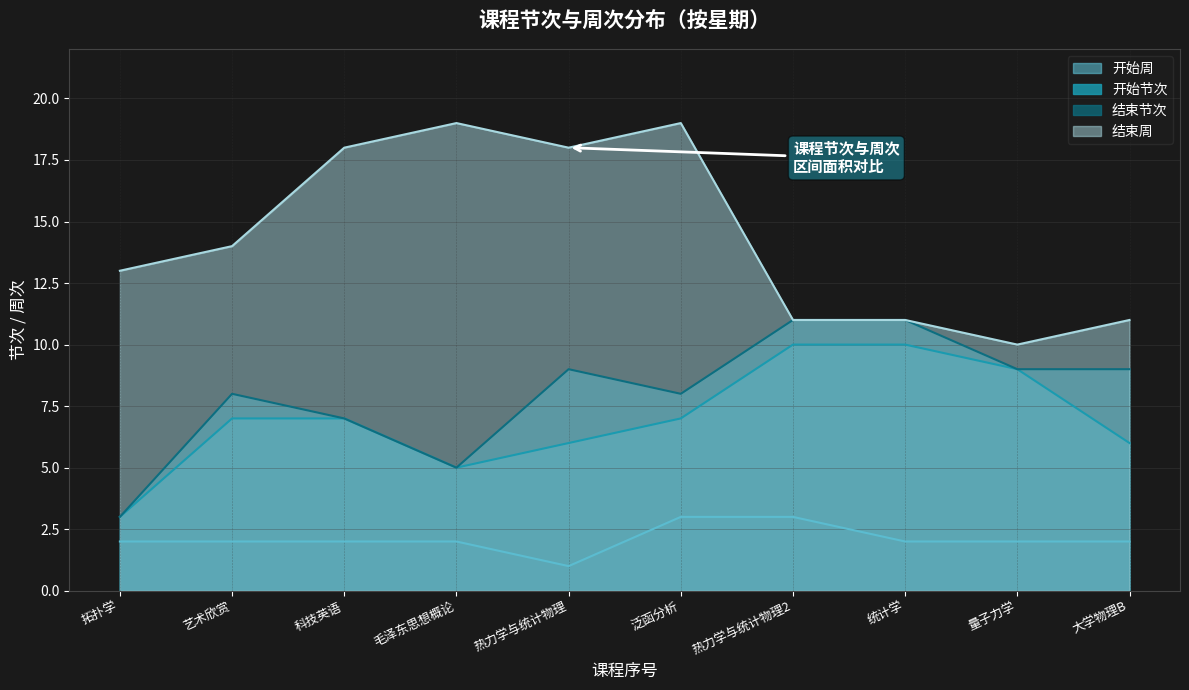

True or false: 结束周 and 开始周 cross at least once.

False